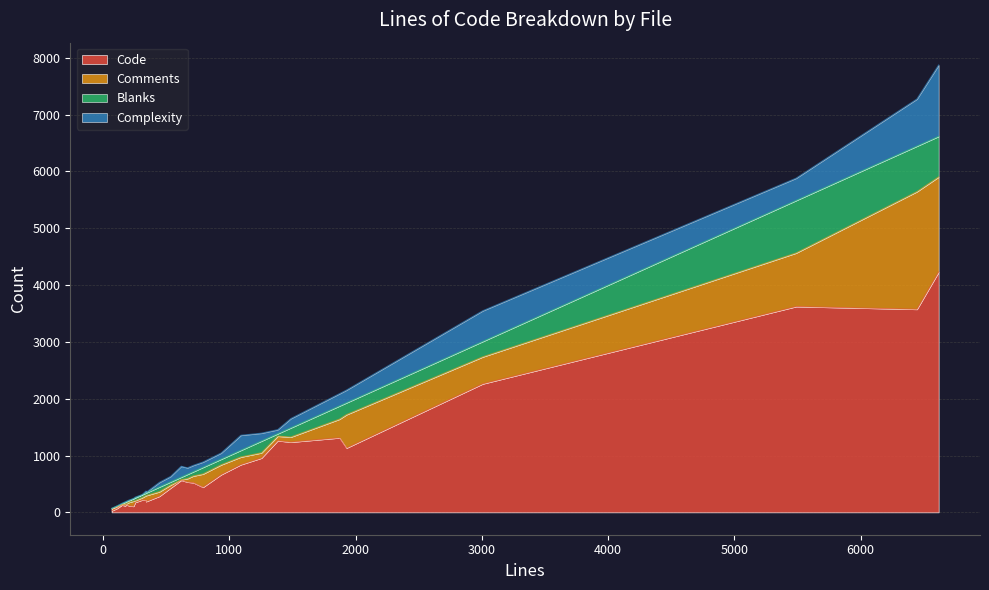

Rank the series by their maximum value, from lowest to highest.

Blanks, Complexity, Comments, Code